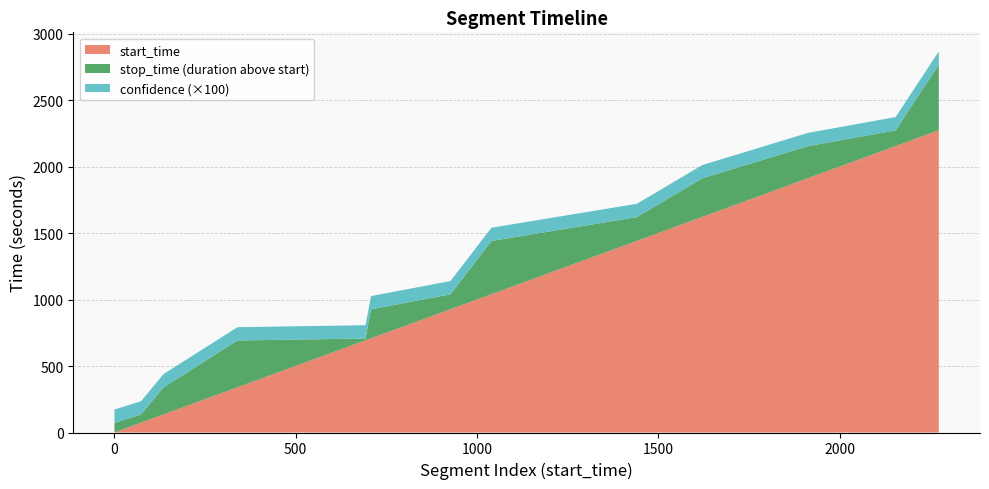

Reading left to right, extract all data points from this chart.

start_time: 1=1	74=74	136=136	340=340	693=693	708=708	927=927	1040=1040	1441=1441	1621=1621	1912=1912	2154=2154	2273=2273
stop_time: 1=73	74=135	136=339	340=692	693=707	708=926	927=1039	1040=1440	1441=1620	1621=1911	1912=2153	2154=2272	2273=2766
confidence: 1=1	74=1	136=1	340=1	693=1	708=1	927=1	1040=1	1441=1	1621=1	1912=1	2154=1	2273=1